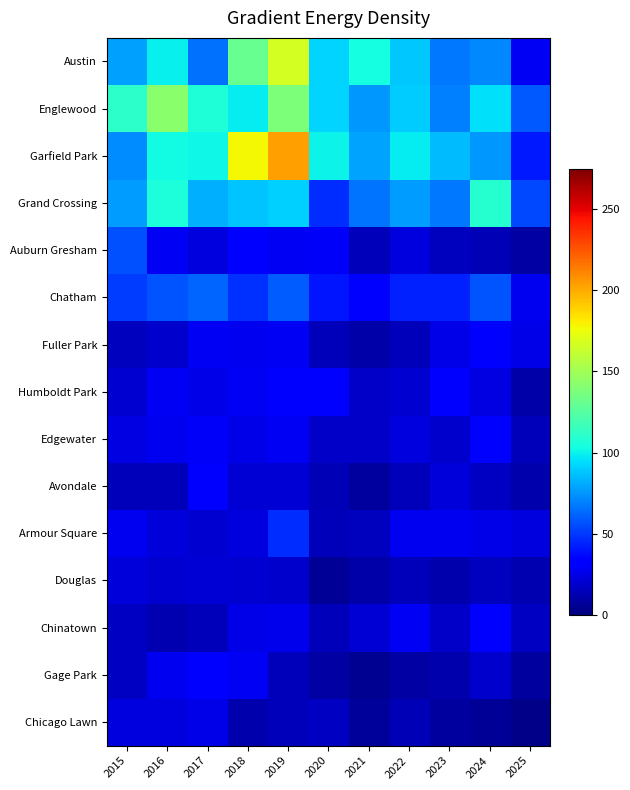

Which has a higher value, 2019 or 2025?

2019